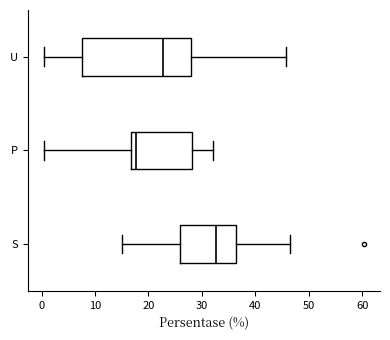

Reading bottom to top, read every box against the x-axis: the position of its median line, the range the box covers, and the ends of its whiskers. The values are not printed on the chart, so give them approximately, as read against the axis.

S: median 33, box 26 to 36, whiskers 15 to 46
P: median 18, box 17 to 28, whiskers 0 to 32
U: median 23, box 8 to 28, whiskers 0 to 46